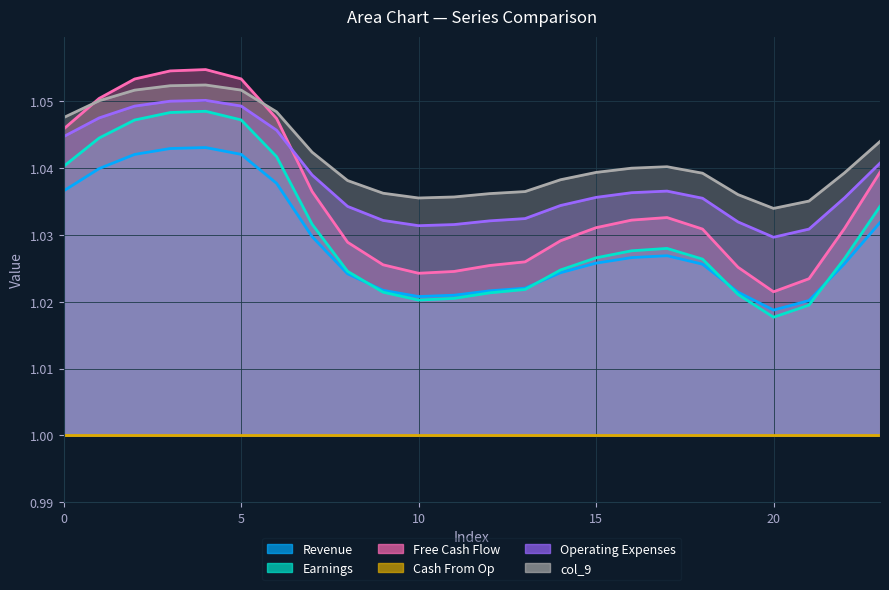

At which label is col_3 closest to 1?

20